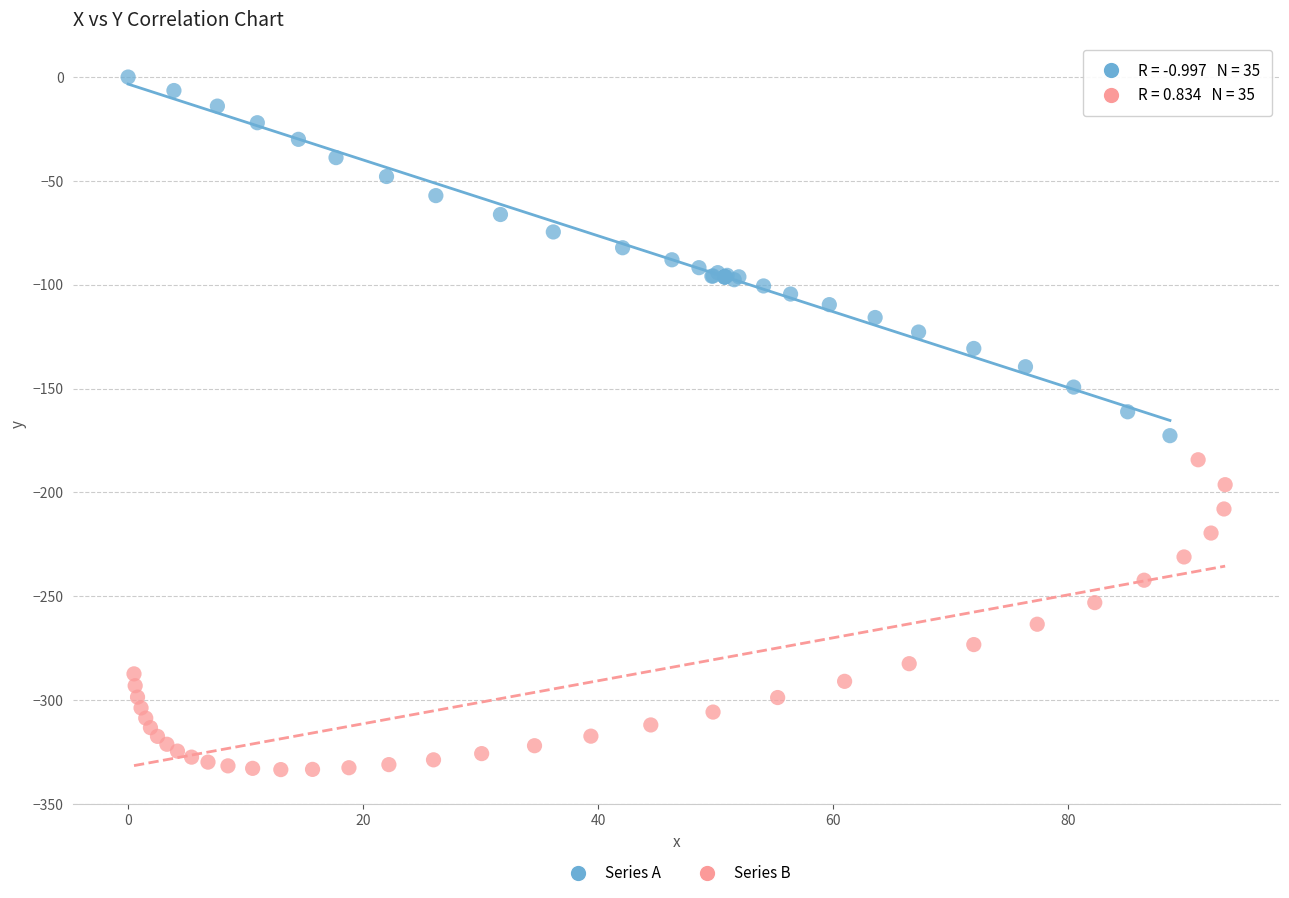

Which series has the largest Y range (max minus min)?

Series A